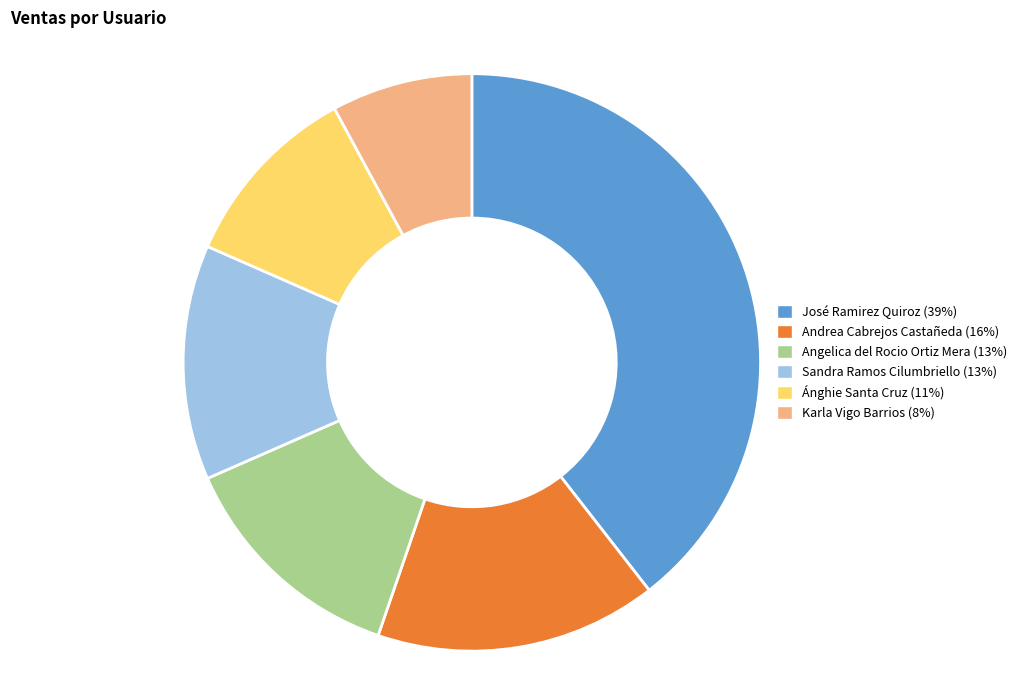

Count the number of slices in the pie.

6